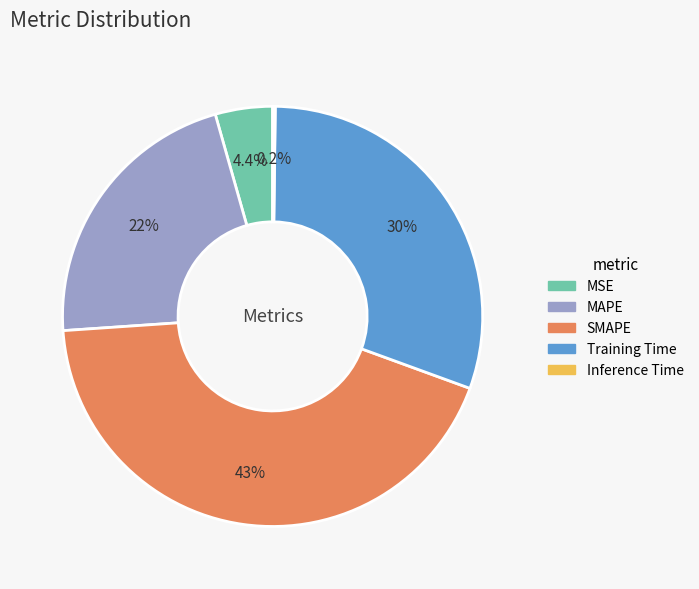

Between MSE and SMAPE, which is larger?

SMAPE